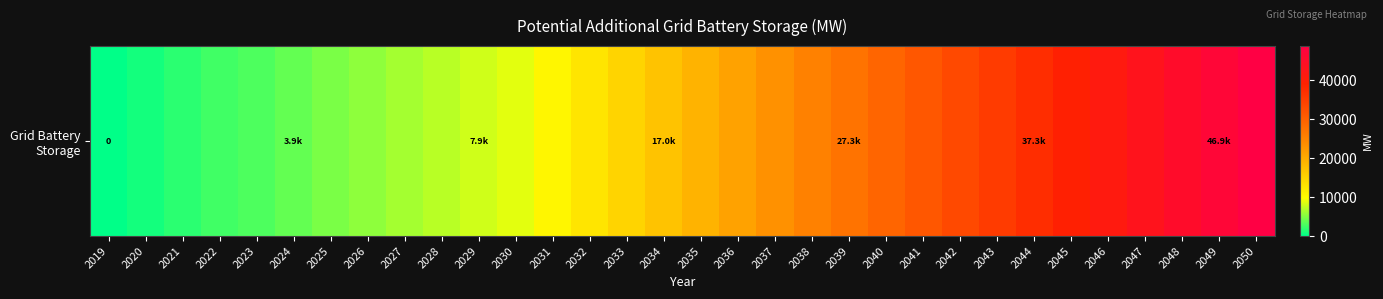

What is the difference between the values at 2024 and 2044?

33397.8